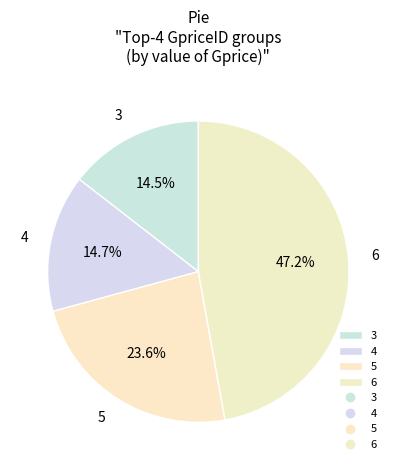

Which slice is the largest?

6